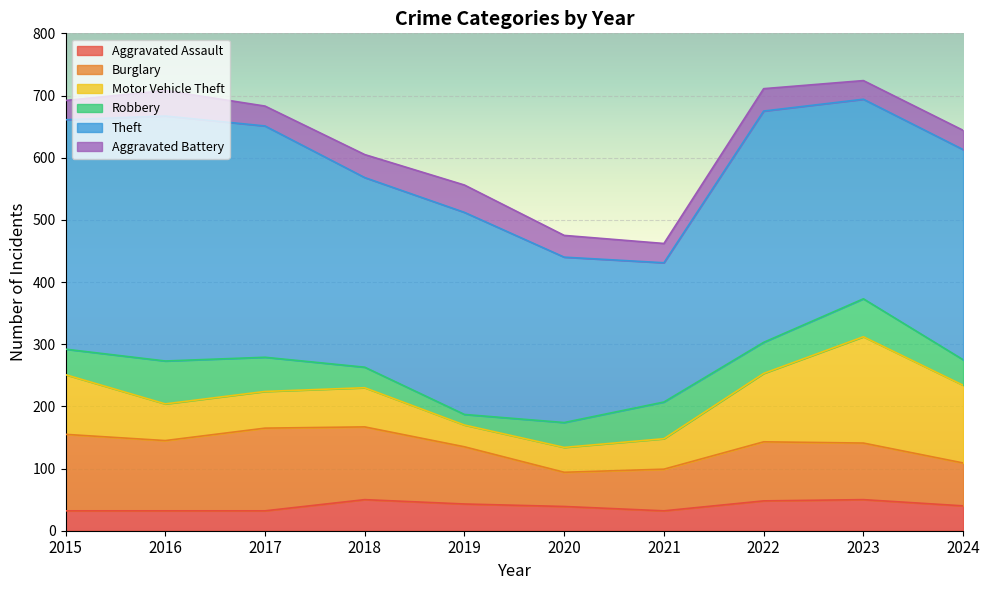

At which label does Robbery first exceed 50?

2016